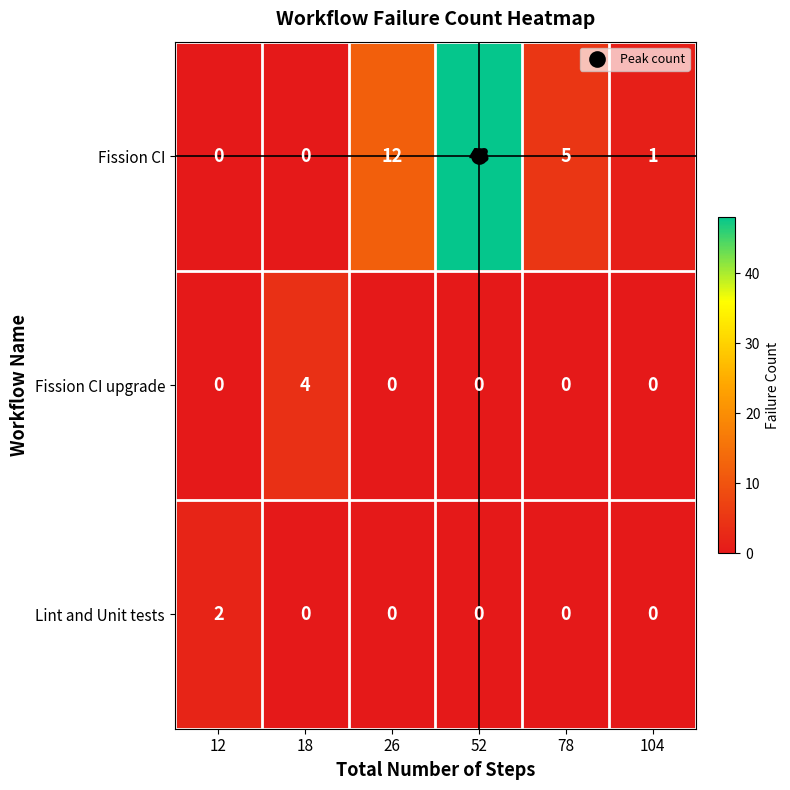

Count the number of data series in this chart.

3